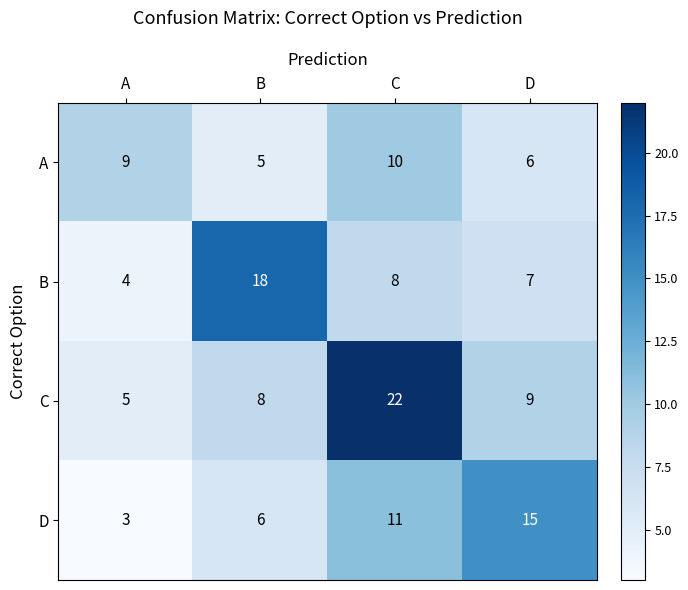

Count the A values in the range 6 to 10.

3